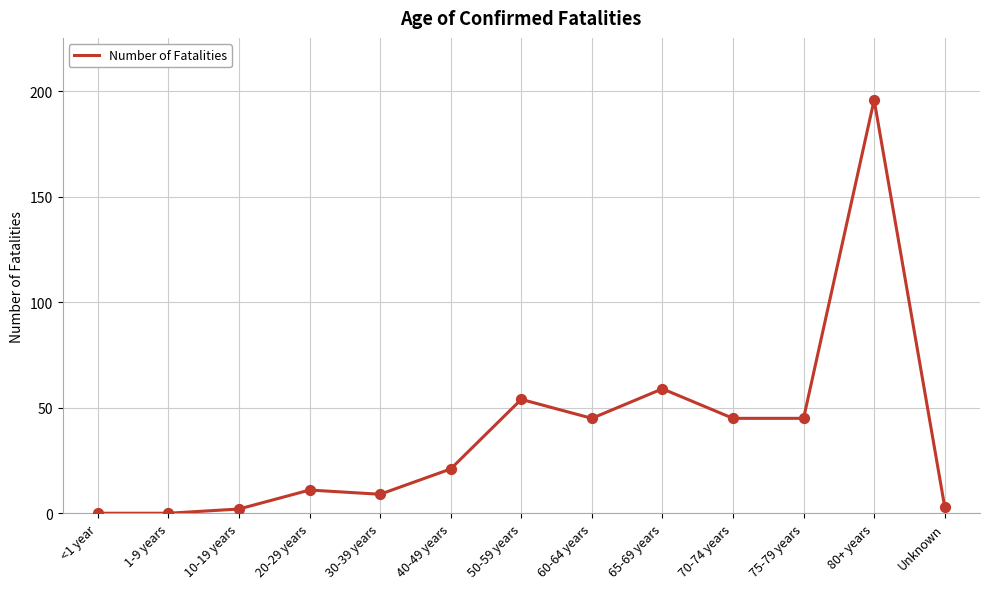

Which has a higher value, 65-69 years or 50-59 years?

65-69 years